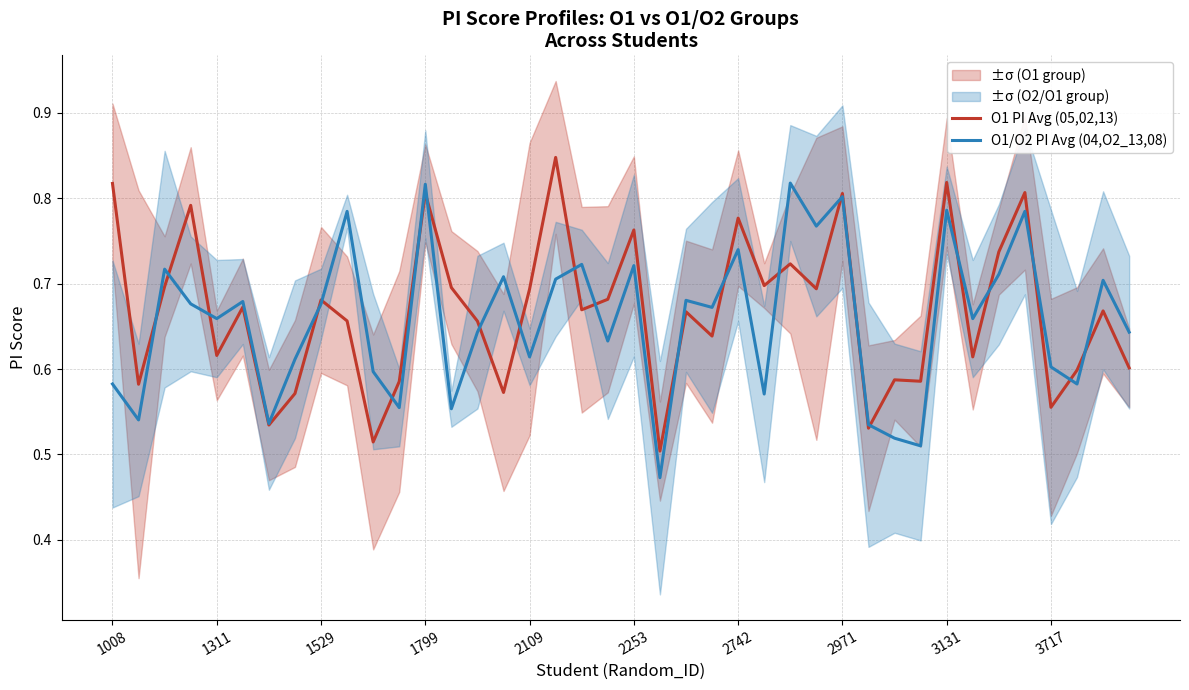

What is the minimum value for O1 PI Avg (05,02,13)?

0.5